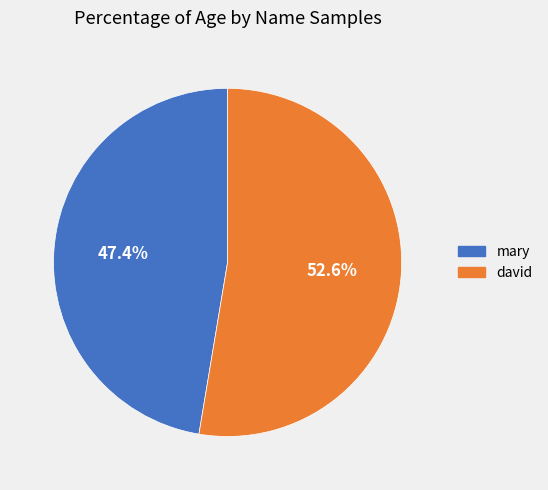

What is the smallest slice in the pie chart?

mary